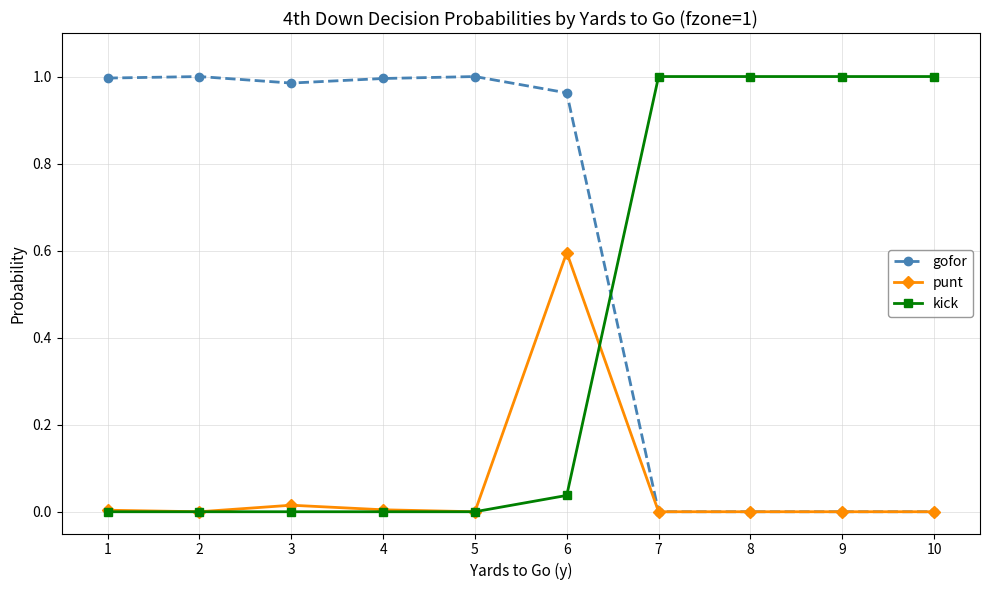

The value of kick at 4 is 0.0. True or false?

True